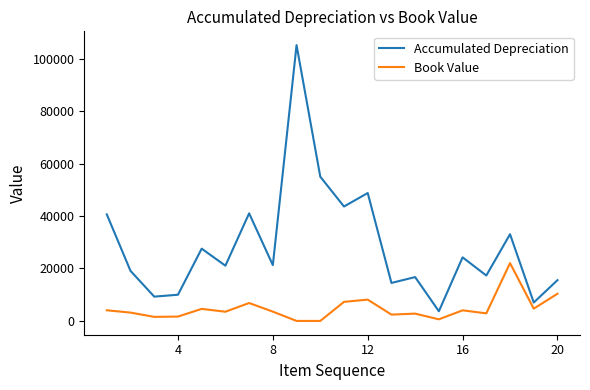

True or false: Accumulated Depreciation and Book Value intersect in this chart.

False